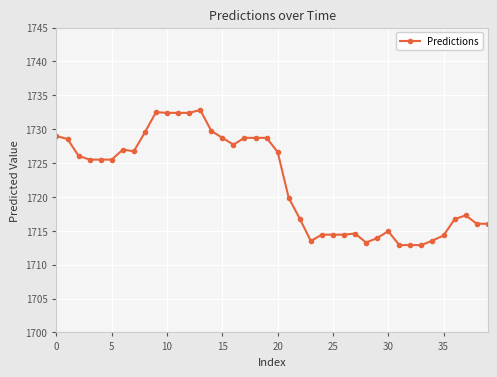

What is the greatest value displayed?

1732.8